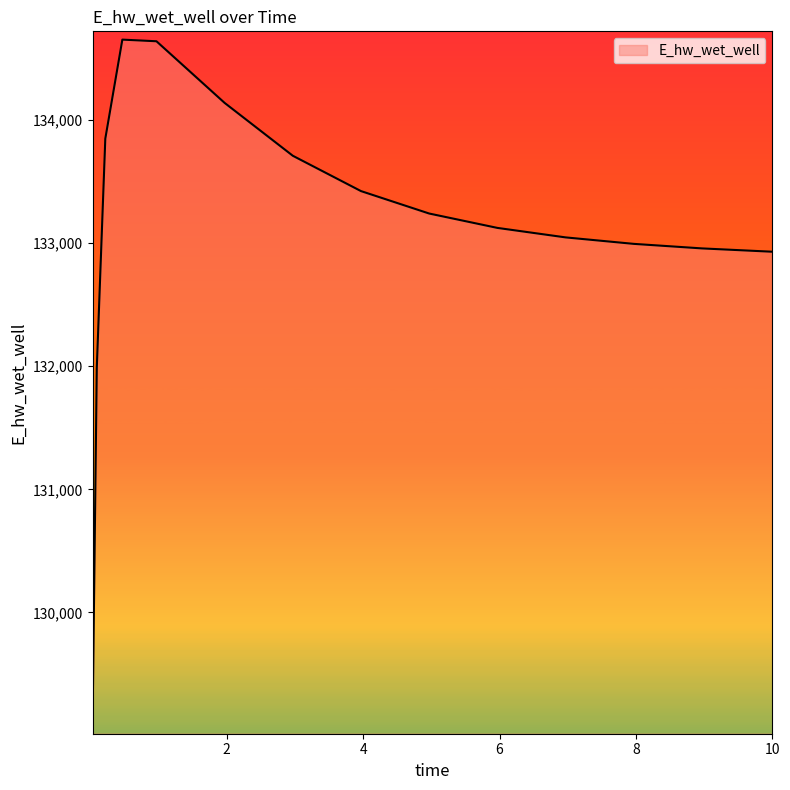

What is the difference between the second highest and second lowest values?

2652.2